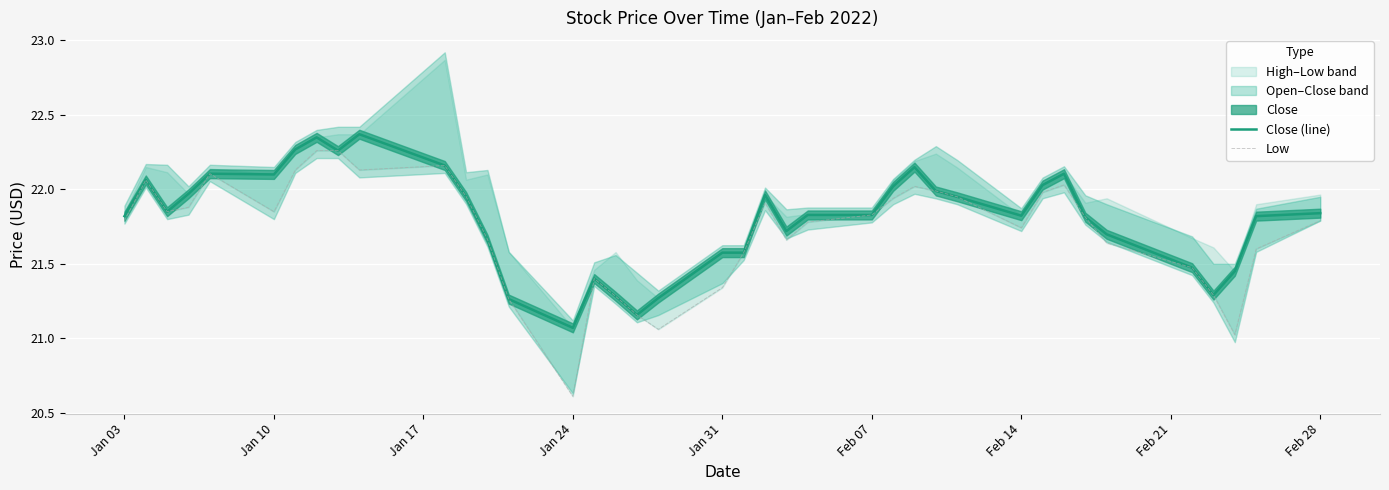

At which label is Close (line) closest to 21?

Jan 24